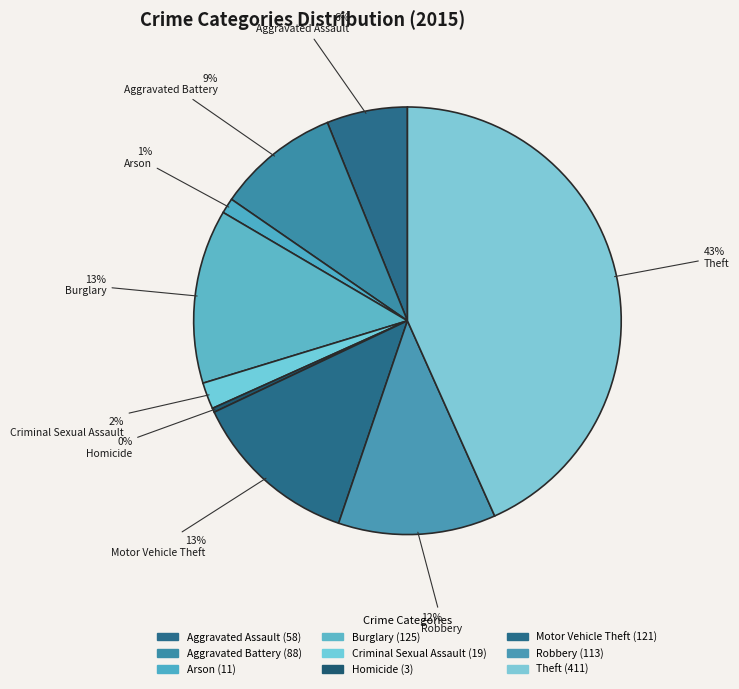

Count the number of slices in the pie.

9